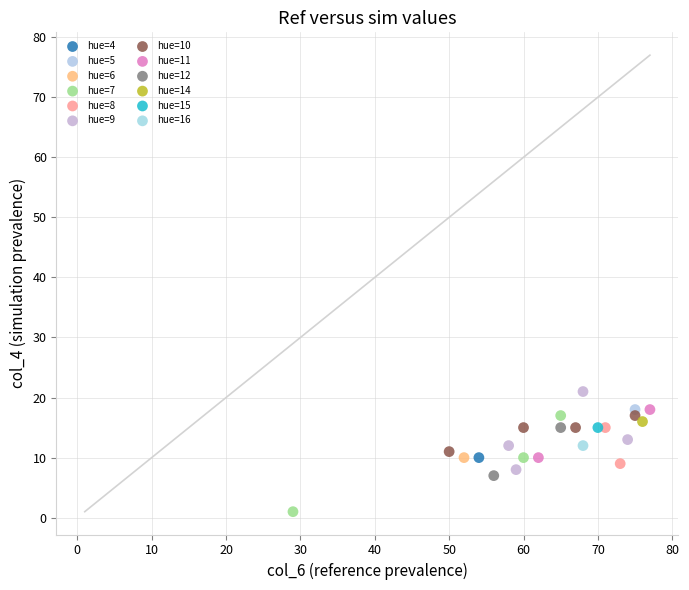

What are all the series names shown in the legend?

hue=4, hue=5, hue=6, hue=7, hue=8, hue=9, hue=10, hue=11, hue=12, hue=14, hue=15, hue=16